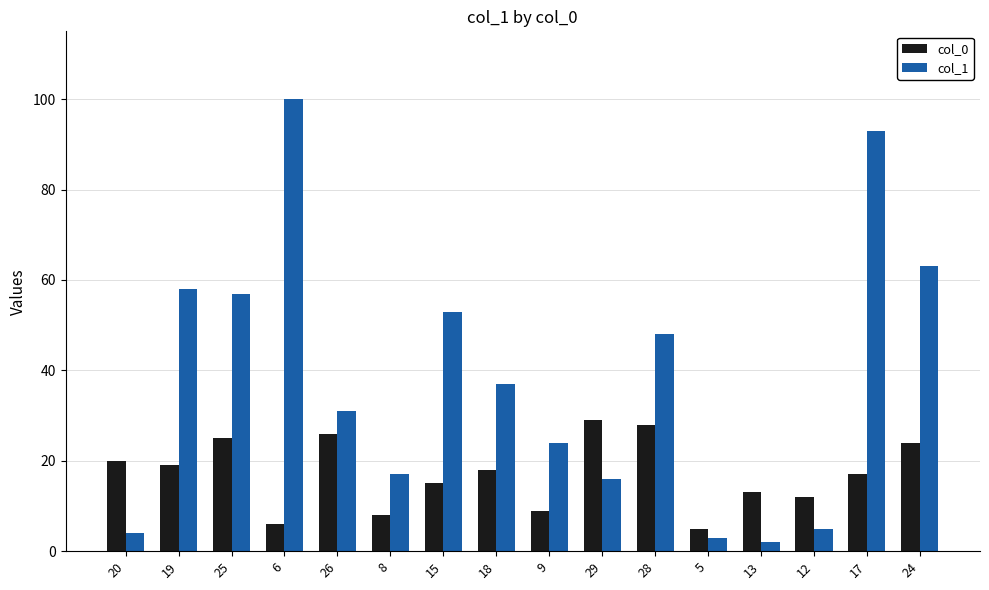

Rank the series by their maximum value, from highest to lowest.

col_1, col_0